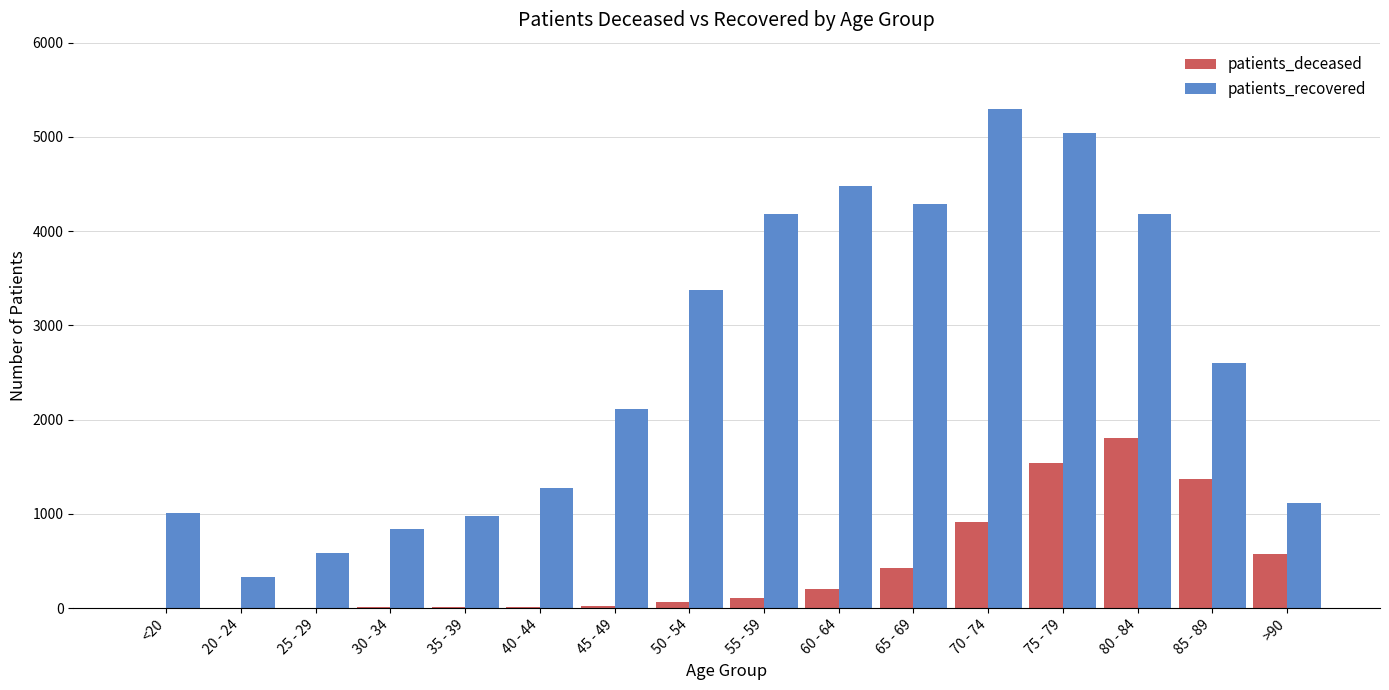

Is it true that patients_recovered equals 3462 at 45 - 49?

False